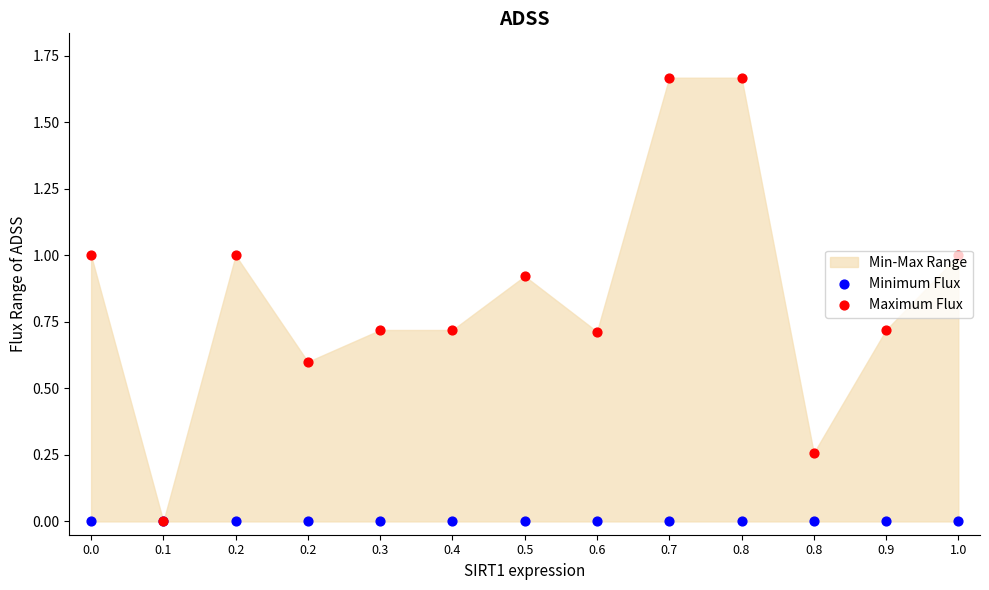

What is the total value across all series at 0.2?

1.0